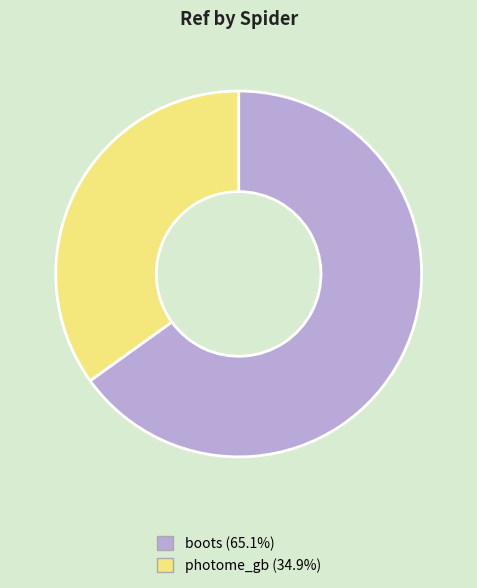

Combined, do boots and photome_gb account for over 50%?

Yes